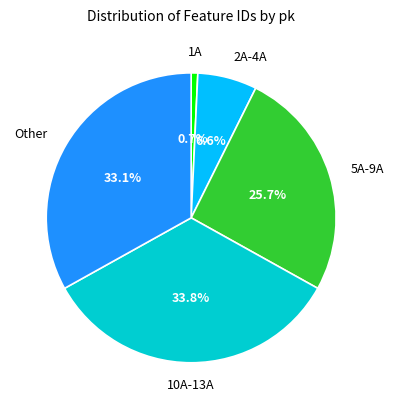

Does any single category account for the majority?

No